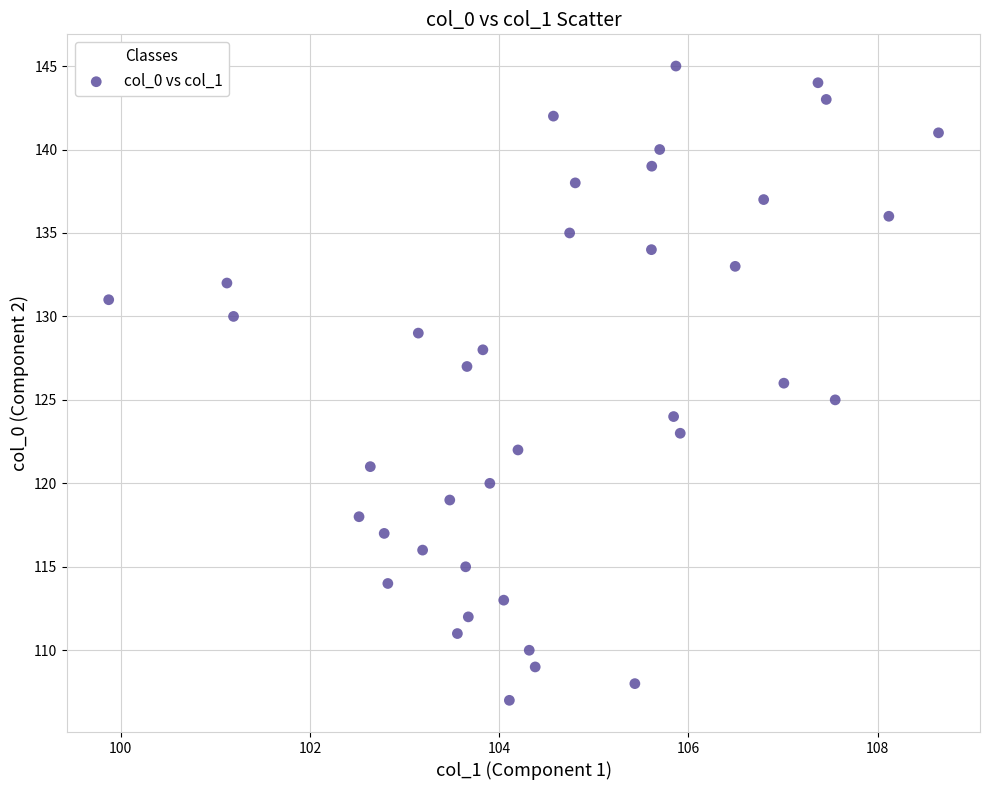

What is the range of Y values (max minus min)?

38